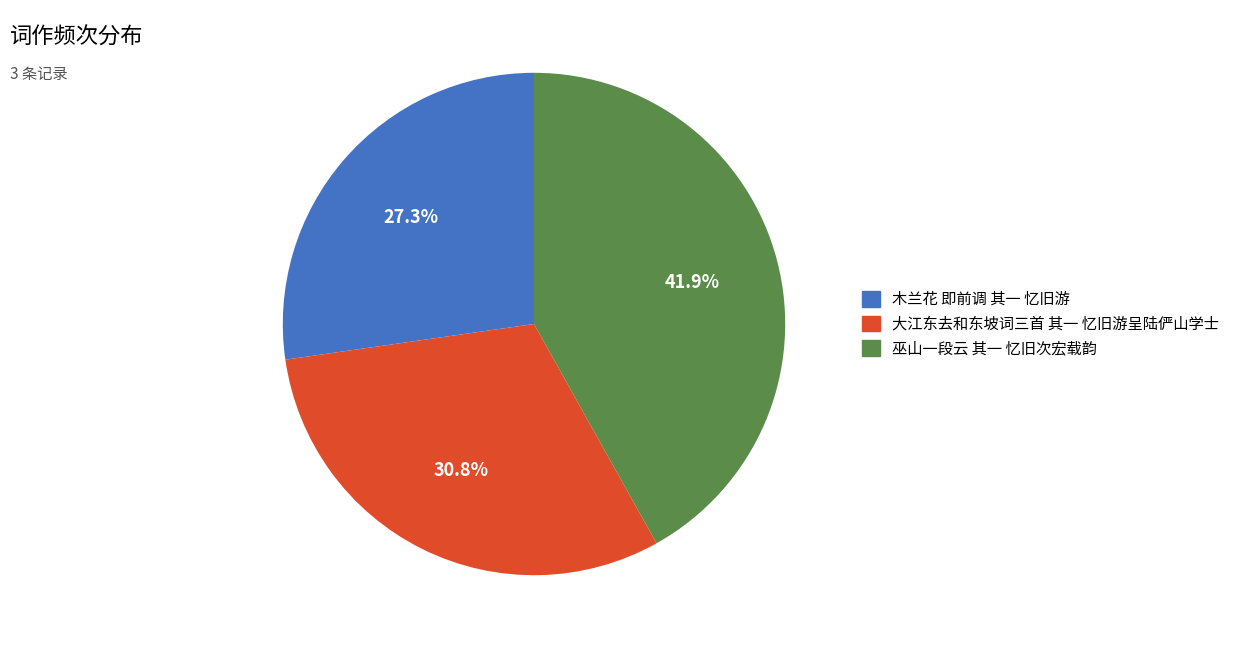

To the nearest percent, what is the difference between the largest and smallest slice percentages?

15%